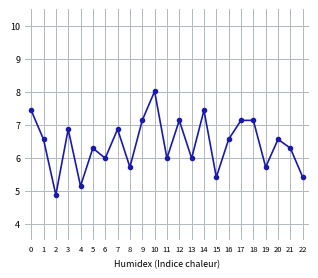

At which category does the chart reach its peak across all series?

10